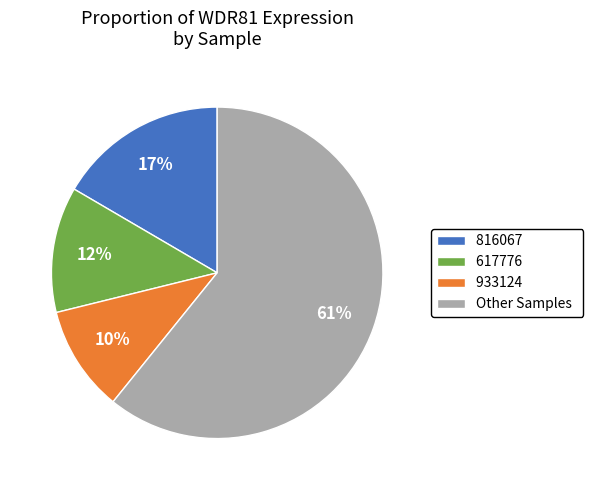

What percentage is the Other Samples slice, to the nearest percent?

61%